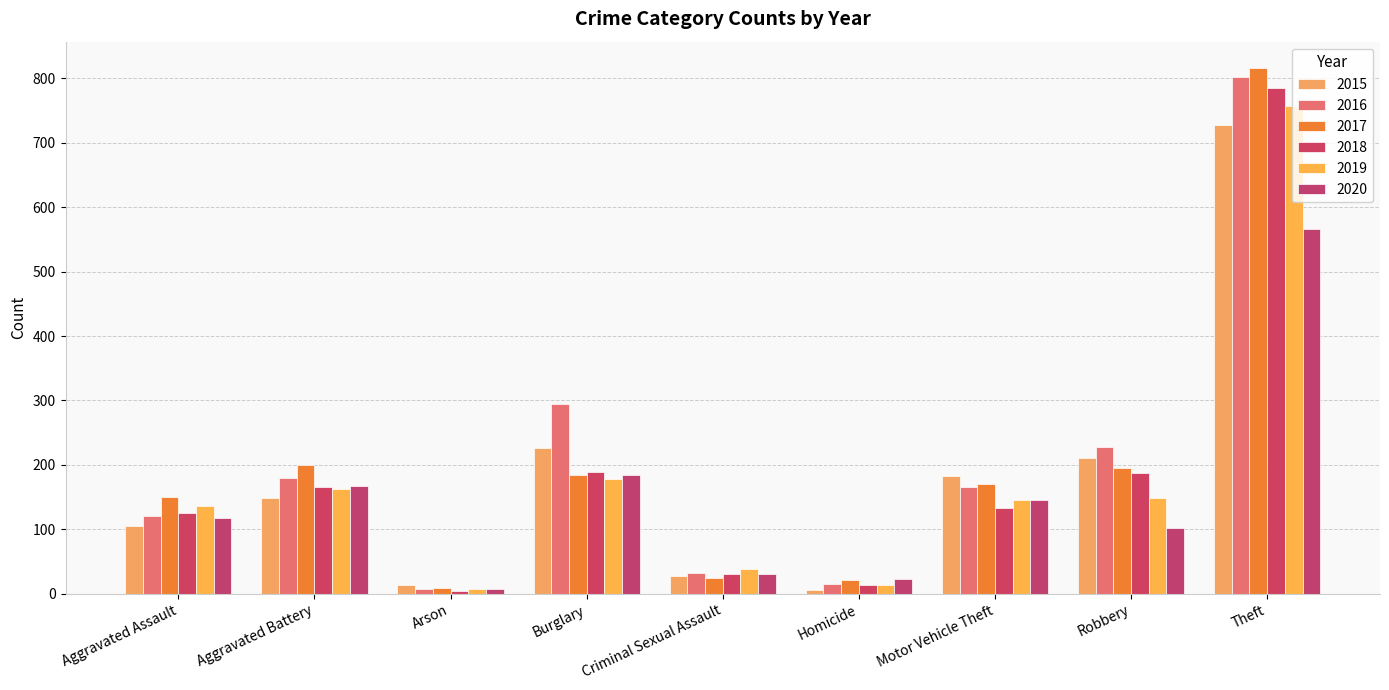

What is the label of the 6th bar from the right?

Burglary